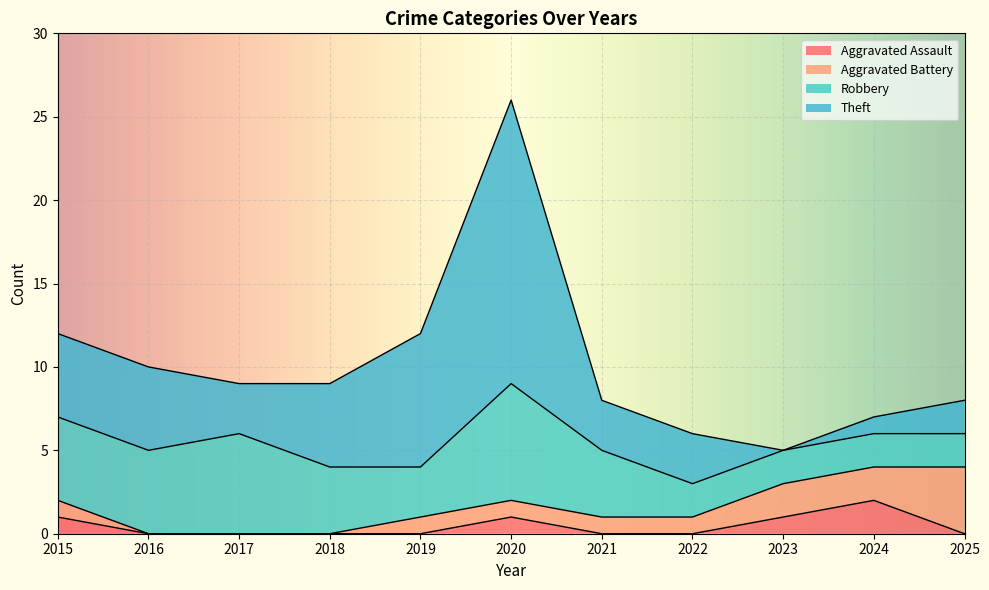

At which category is the sum across all series the highest?

2020